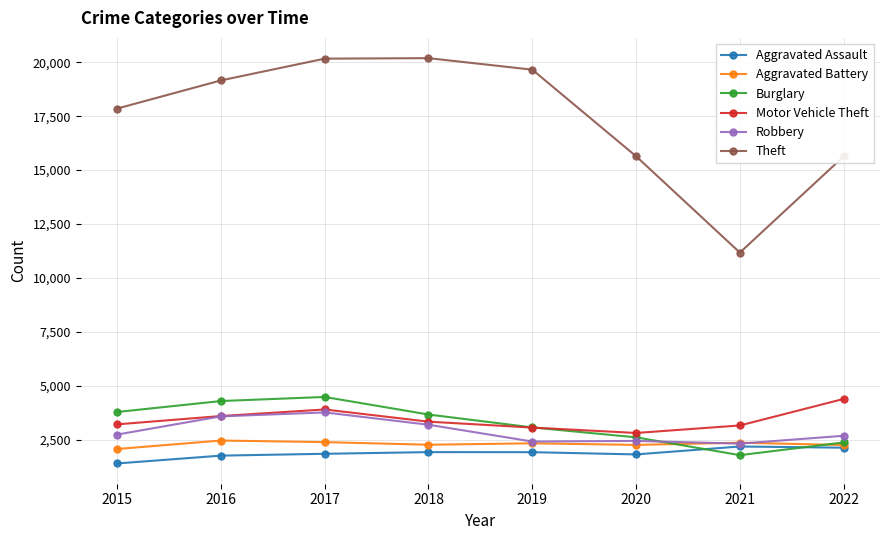

What is the total value across all series at 2017?

36583